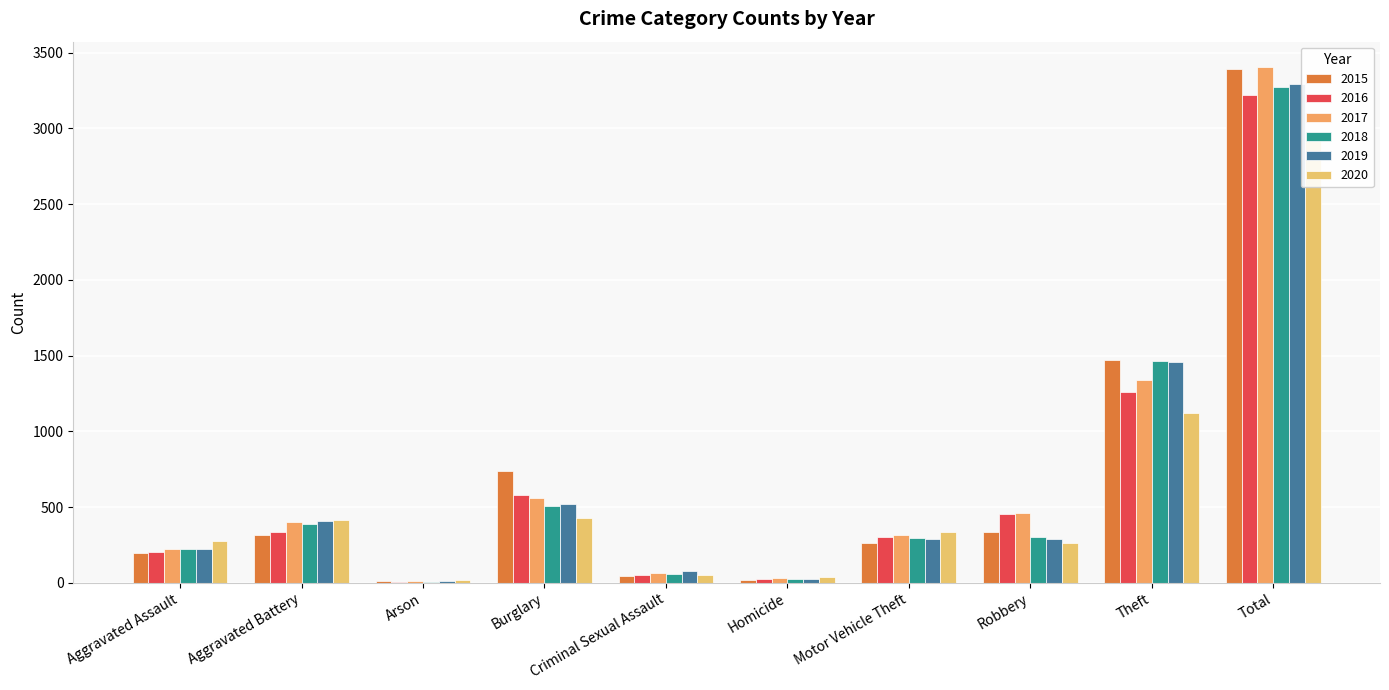

How many bars are there in each group?

6